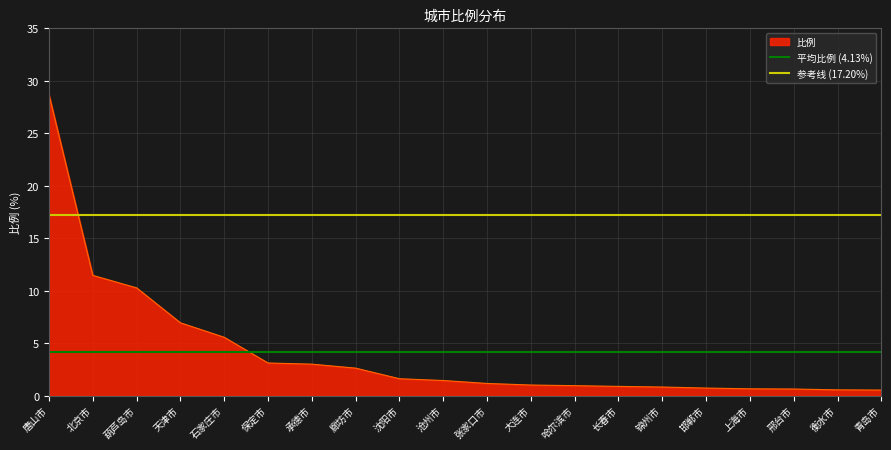

Is it true that 比例 equals 6.9 at 天津市?

True